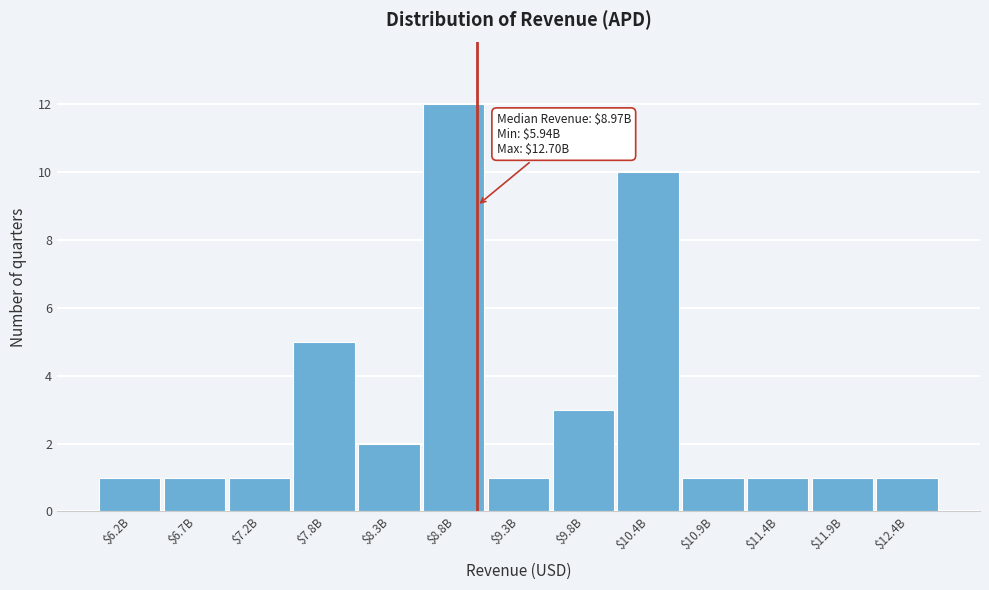

Reading right to left, list all the values displayed in this chart.

1	1	1	1	10	3	1	12	2	5	1	1	1